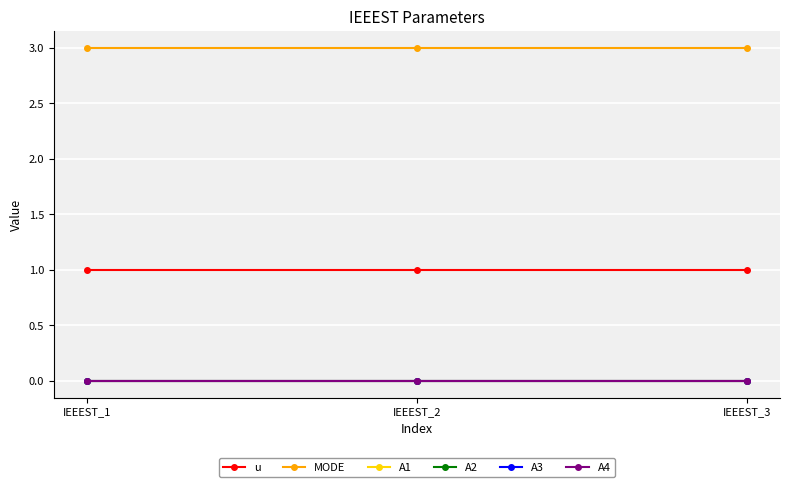

Is this an area chart (filled region under the line)?

No